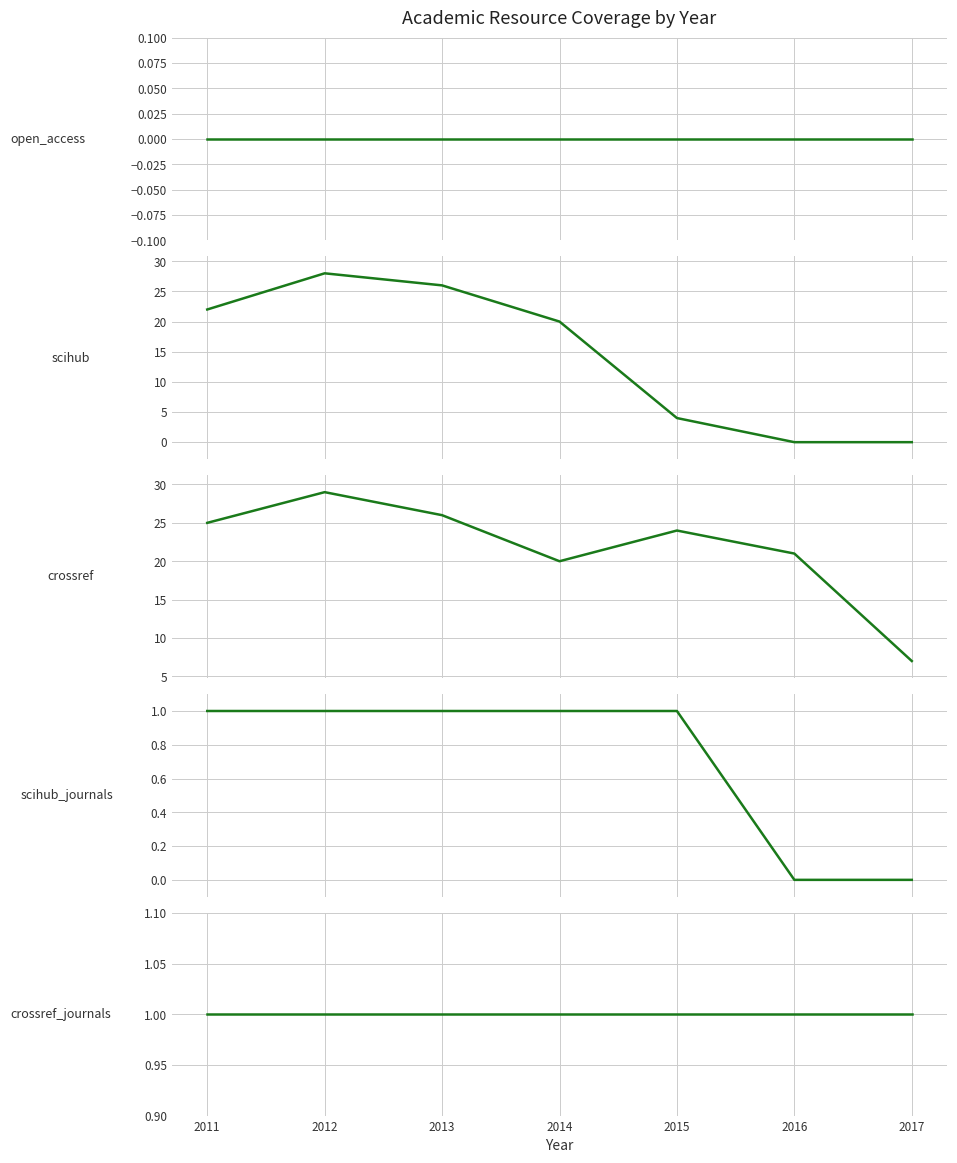

True or false: crossref and open_access intersect in this chart.

False